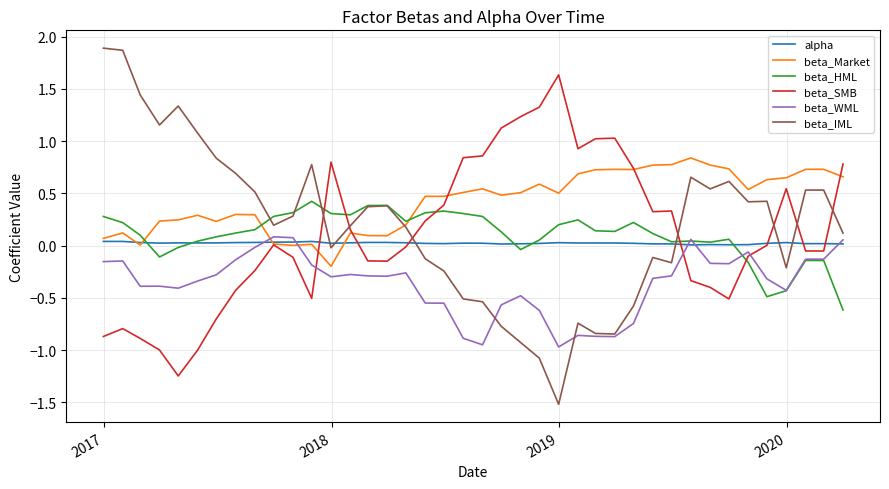

How many series are shown in this chart?

6